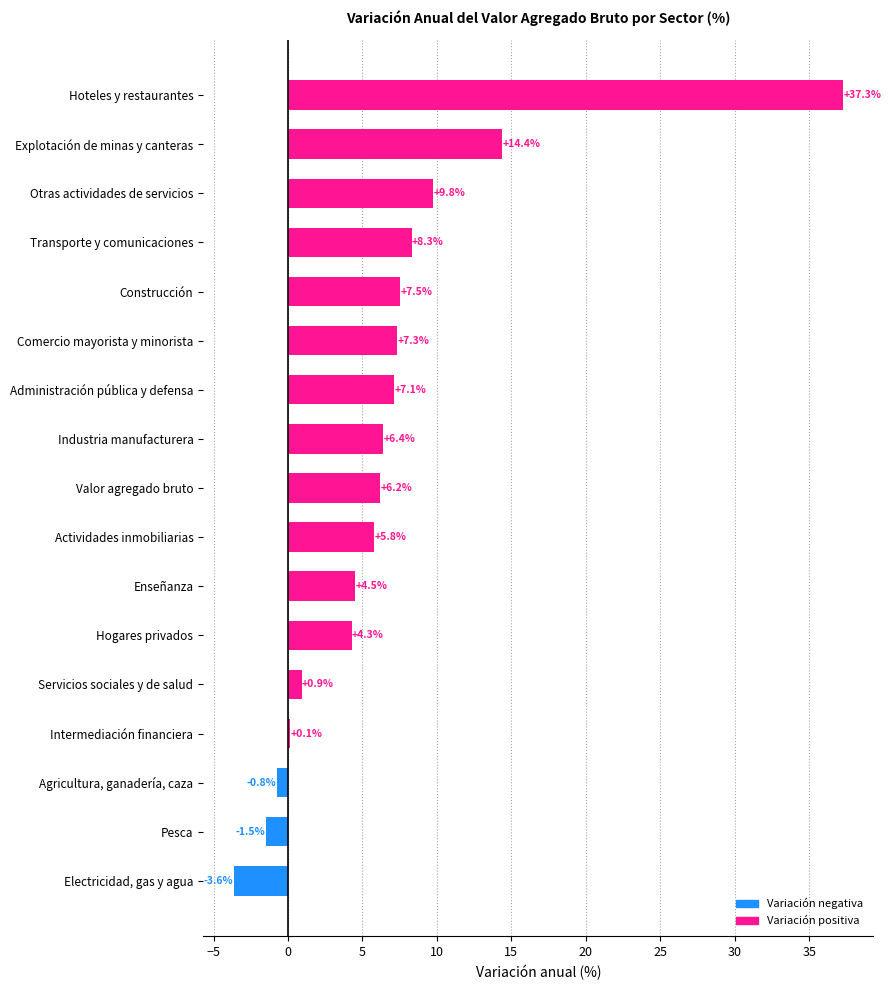

What is the sum of all values?

114.0